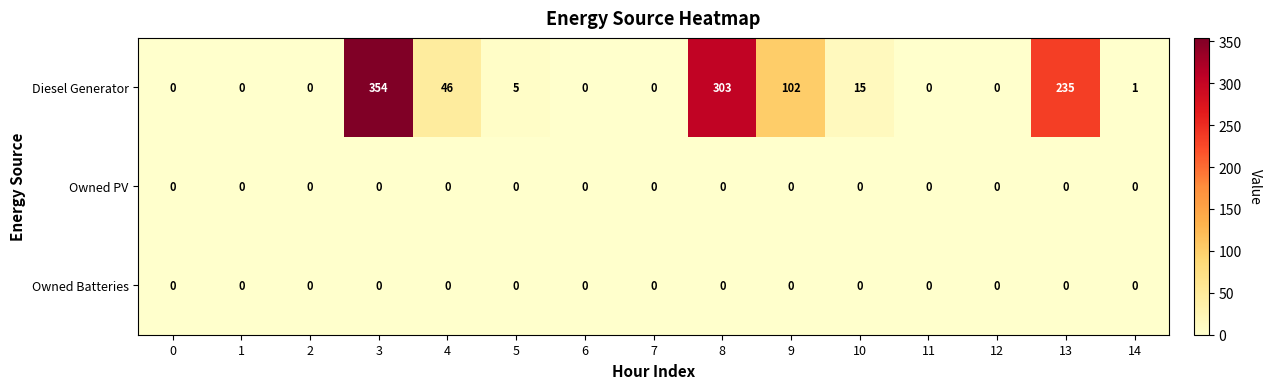

What is the total value across all series at 3?

354